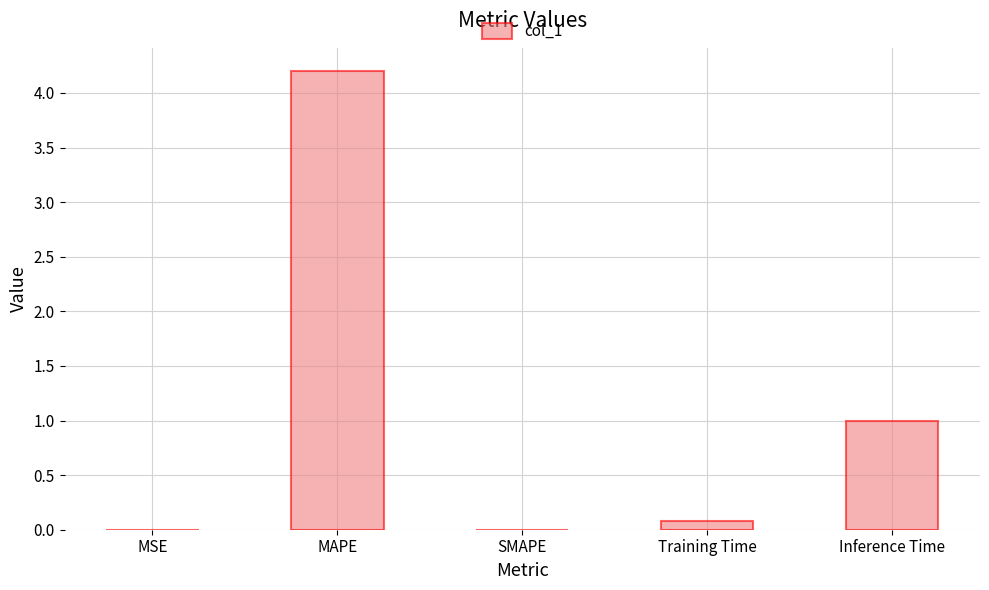

Which category has the highest value across all series?

MAPE